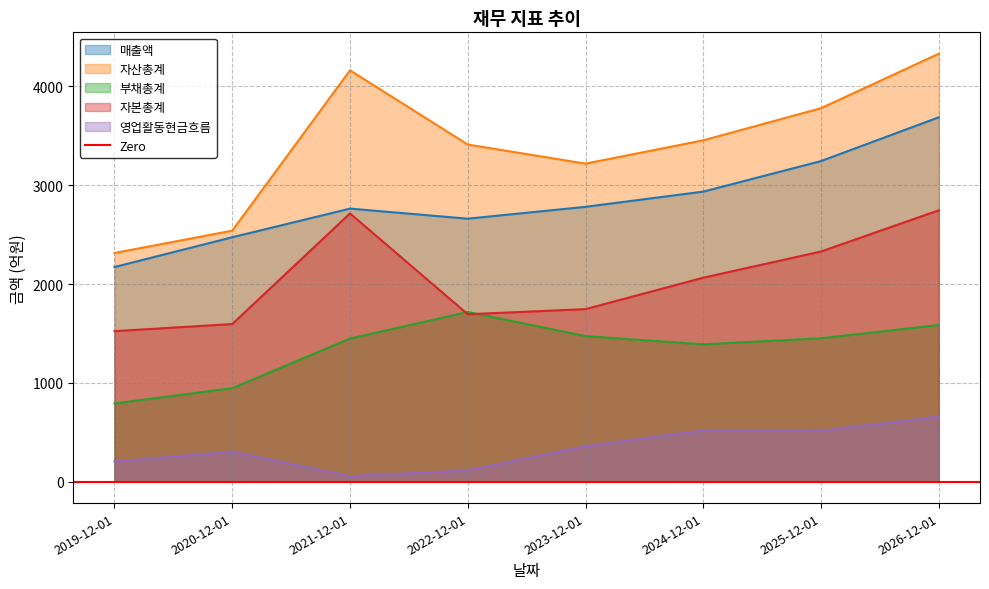

What is the label of the 8th point from the right?

2019-12-01